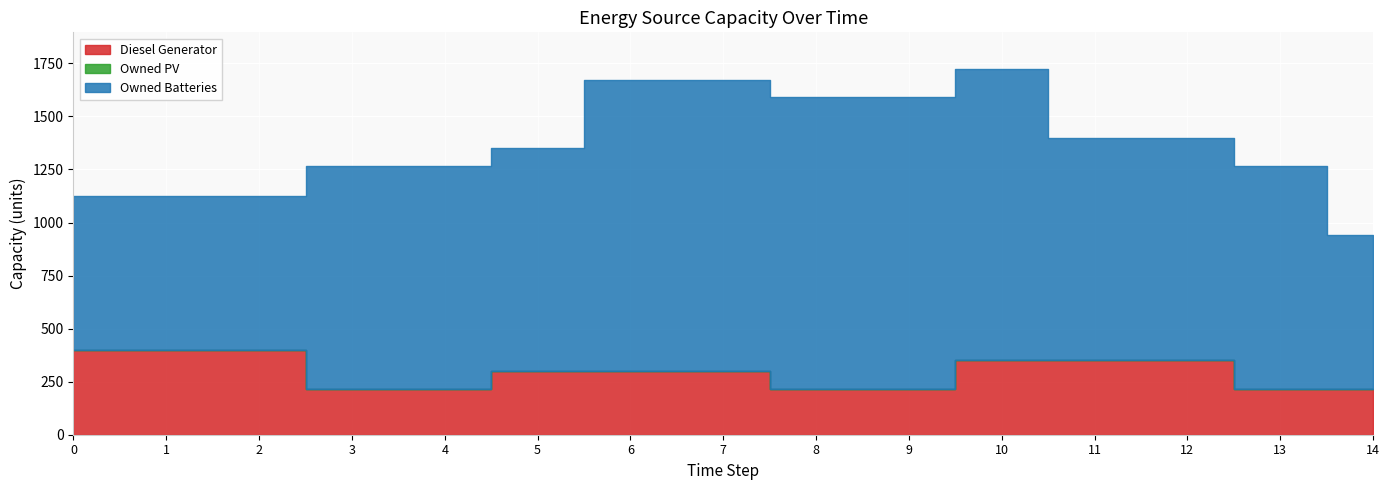

What is the average value of the Diesel Generator series?

297